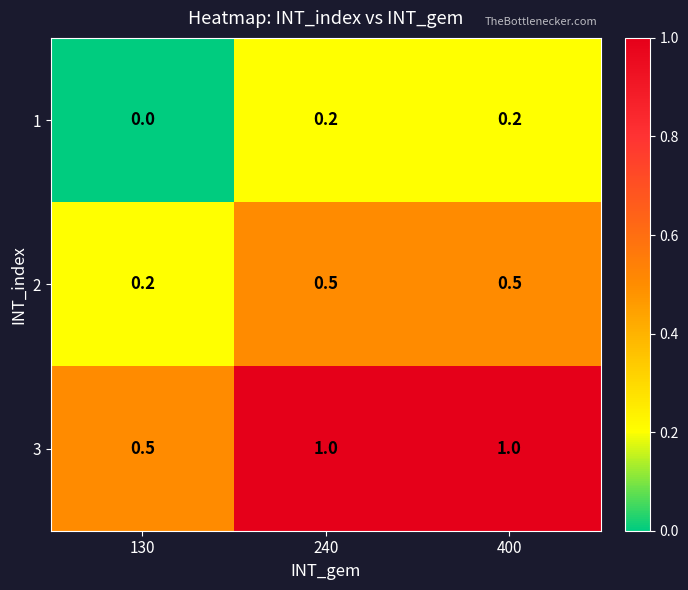

How many 2 values are between 0 and 1?

3